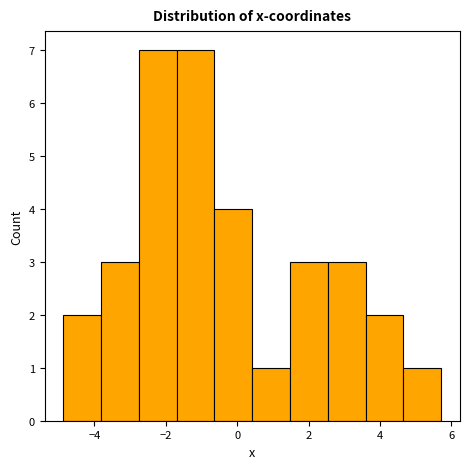

What is the height of the bar covering 4.6 to 5.8 on the x-axis? Neither the bar edges nor the heights are printed on the chart, so give them approximately, as read against the axes.

1